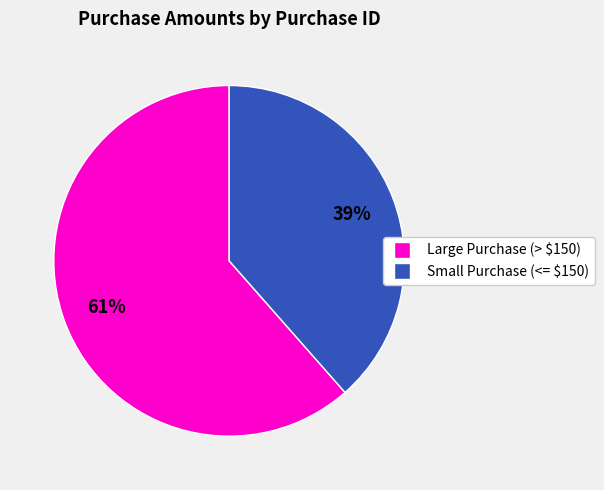

Is there any slice that represents more than half of the pie?

Yes